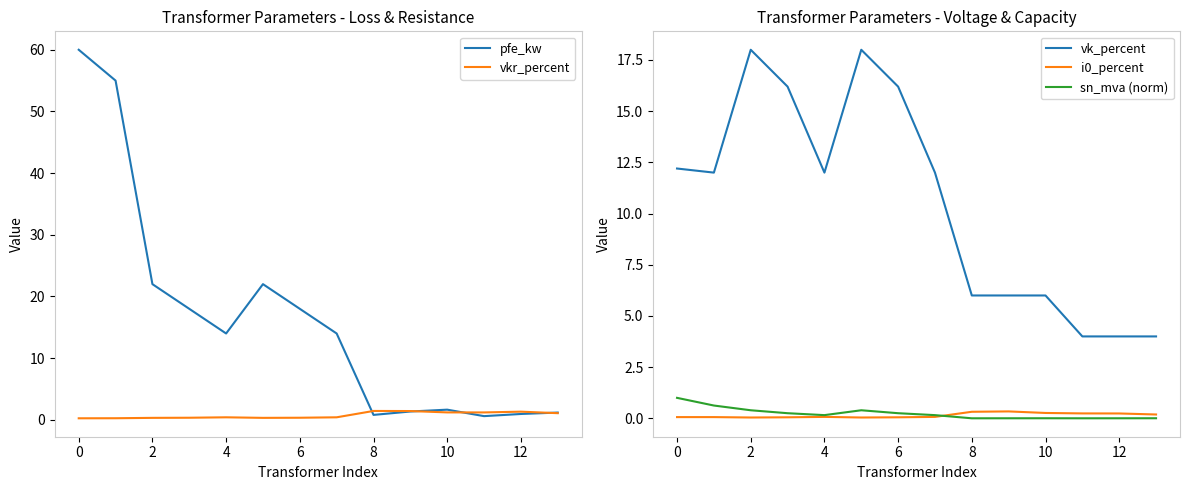

What is the highest value of the i0_percent series?

0.3